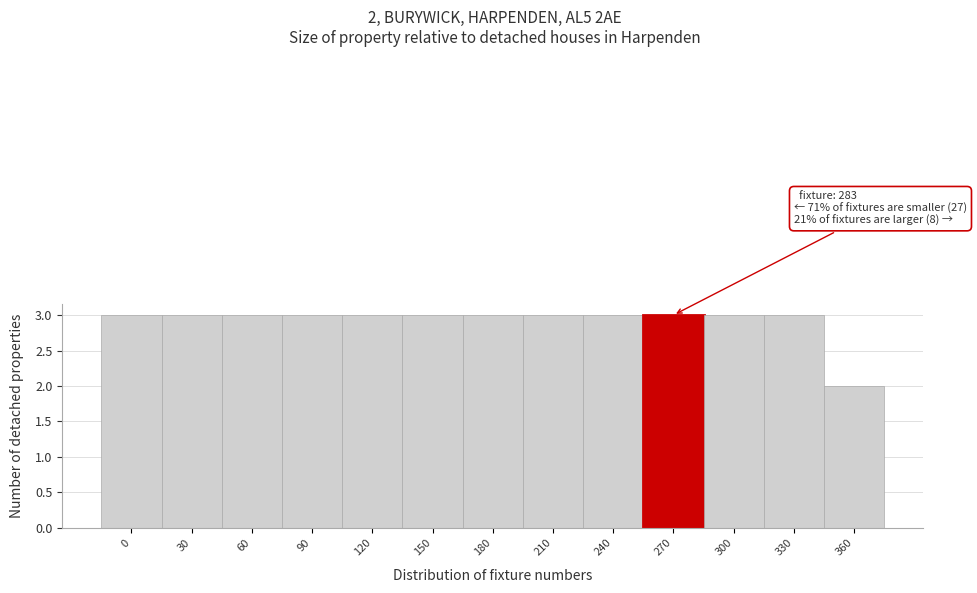

Reading left to right, transcribe all the data shown in this chart.

3	3	3	3	3	3	3	3	3	3	3	3	2